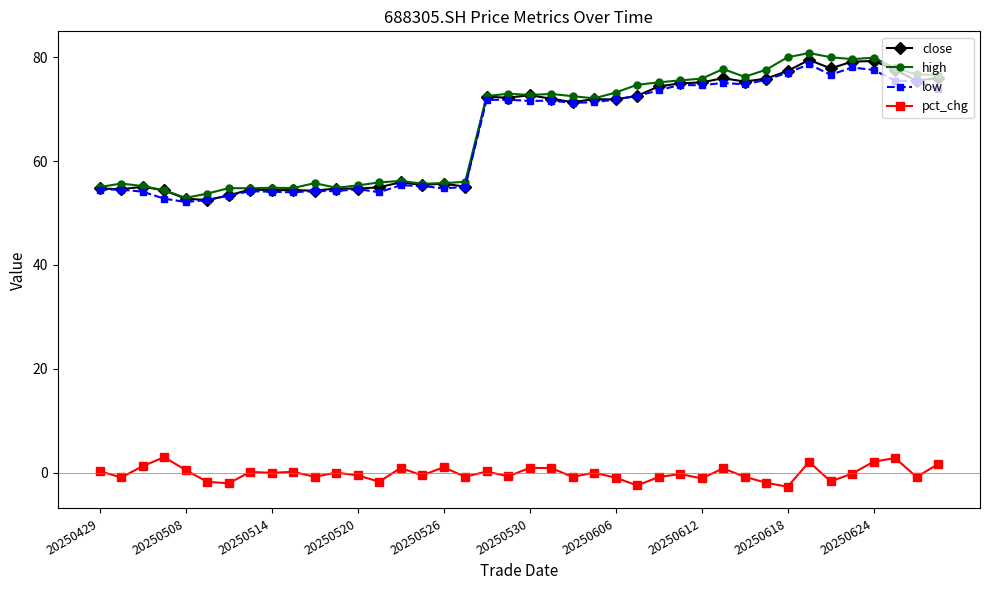

What is the lowest value of the low series?

52.1